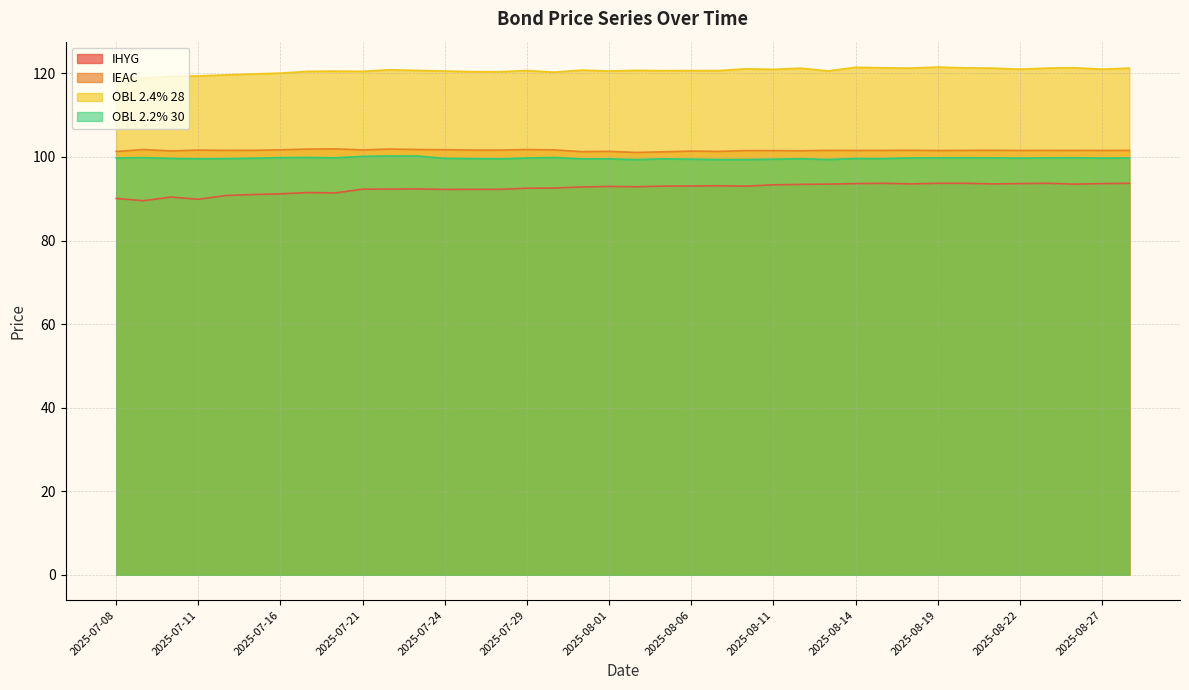

How many lines are shown in the chart?

4